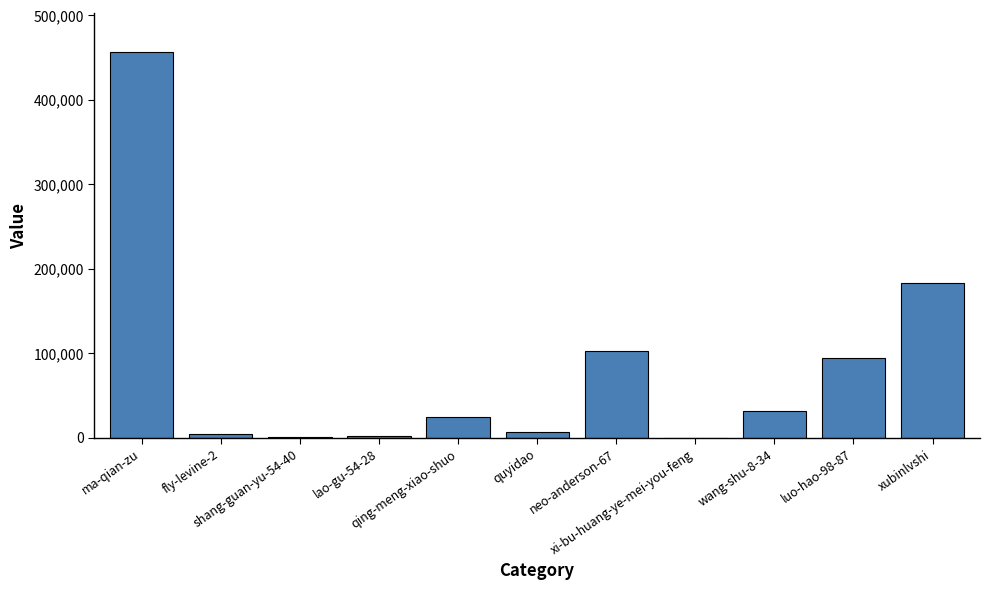

What is the maximum value shown in the chart?

456661